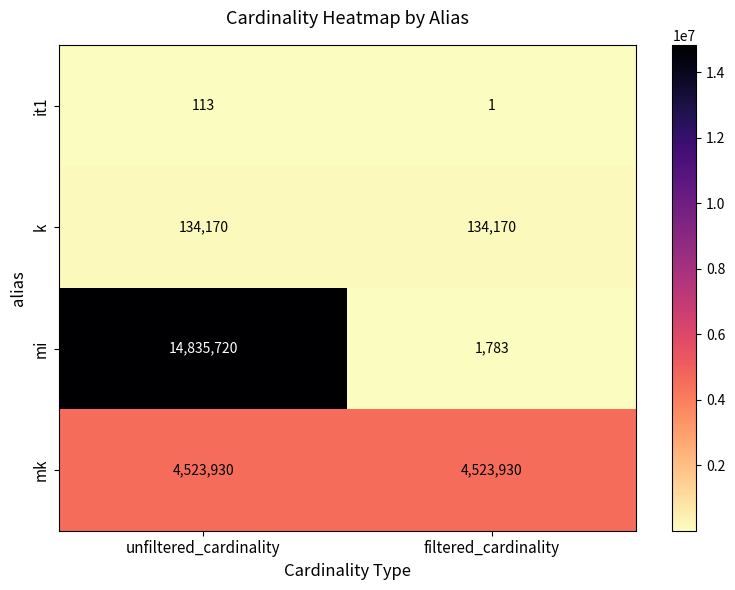

What is the average value of the mk series?

4523930